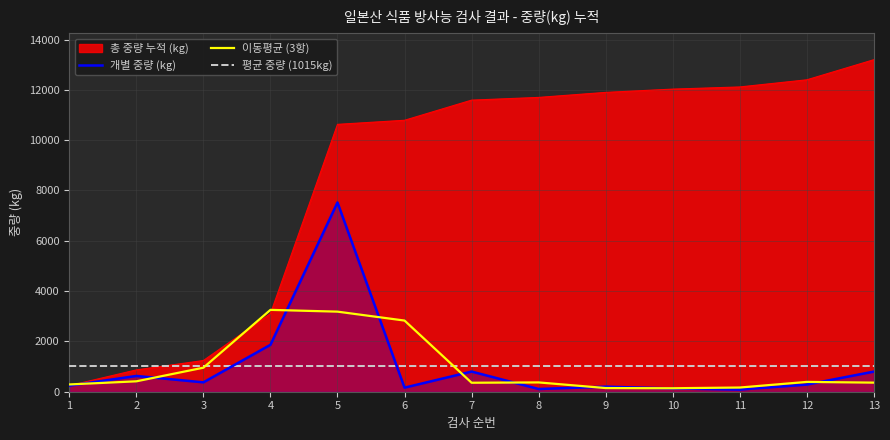

True or false: 이동평균 (3항) has more than 1 interior local peaks.

True